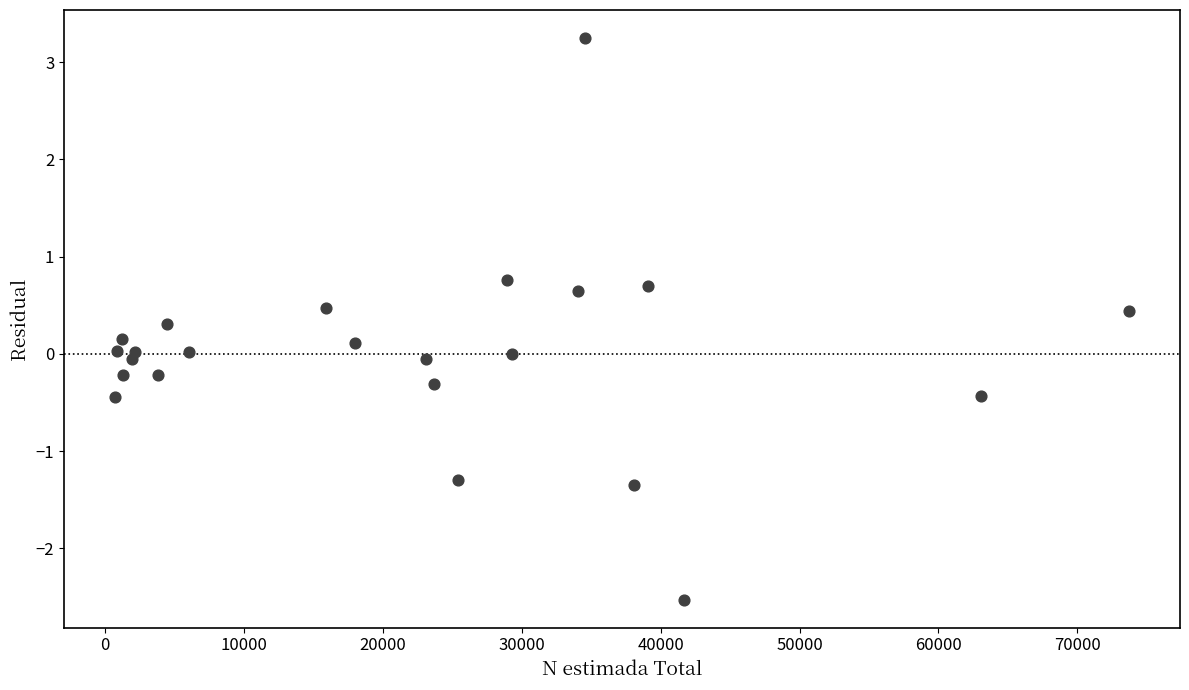

What is the range of X values (max minus min)?

73065.0